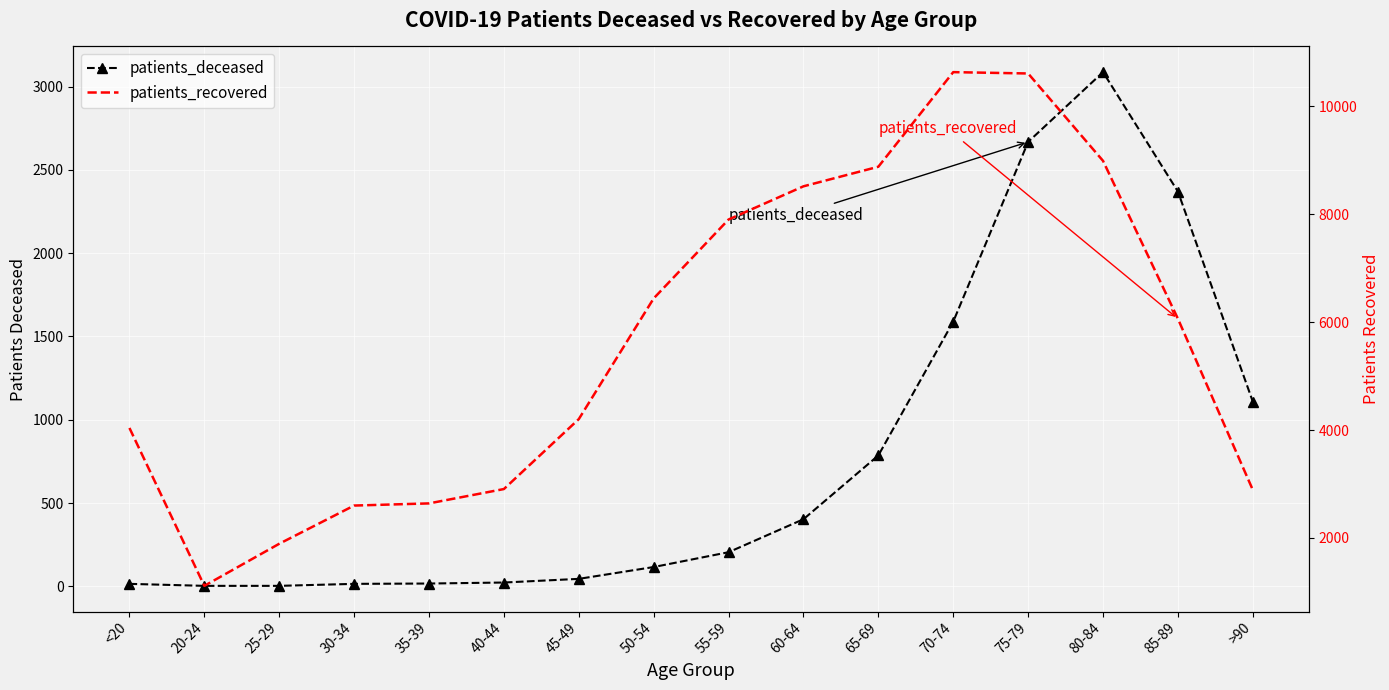

Rank the series at 30-34 from highest to lowest value.

patients_recovered, patients_deceased